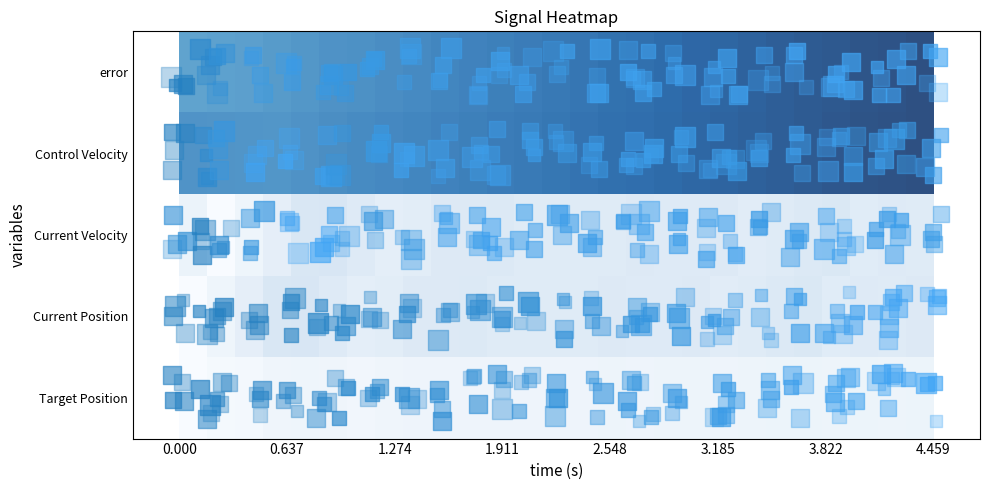

What is the minimum value shown in the chart?

-0.1